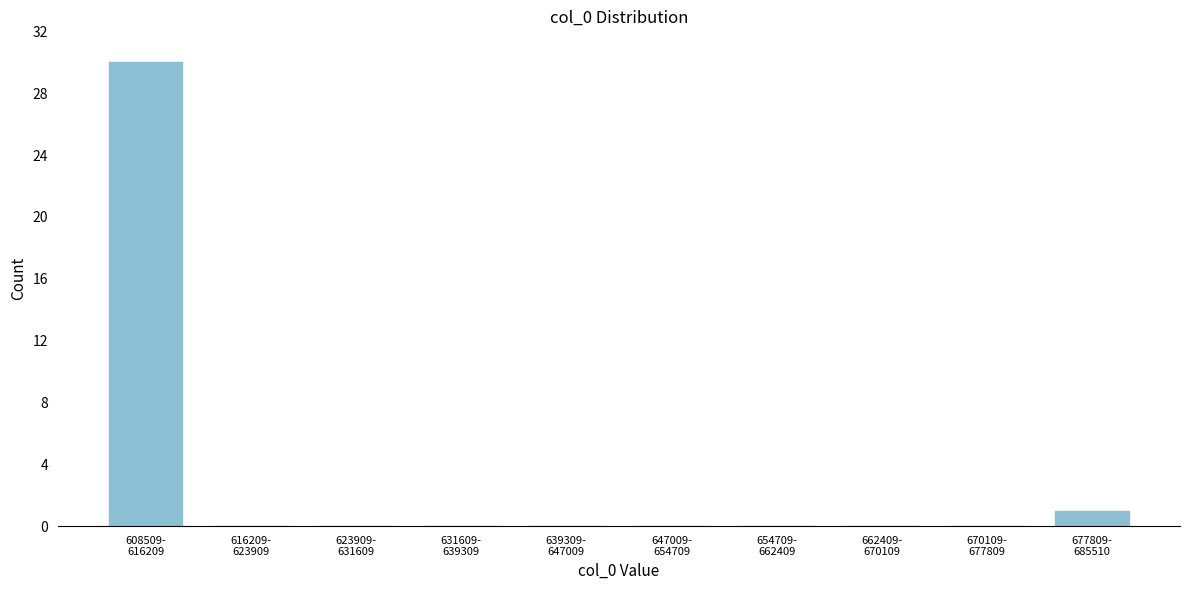

What is the maximum value shown in the chart?

30